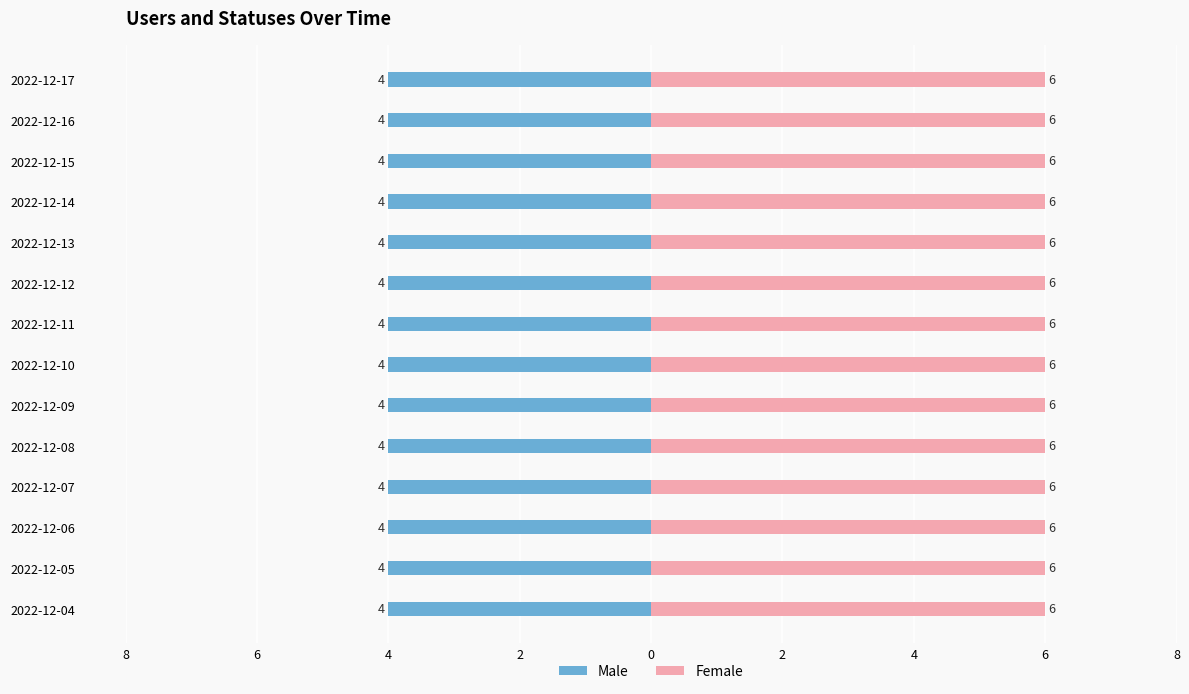

What is the difference between the highest and lowest values at 2022-12-15?

2